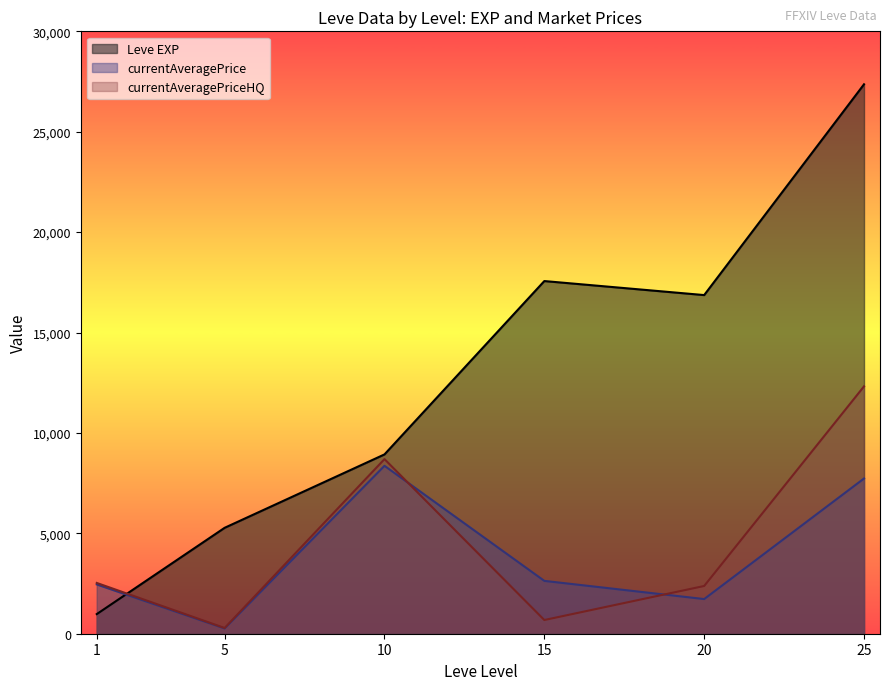

How many interior local peaks does the Leve EXP series have?

1